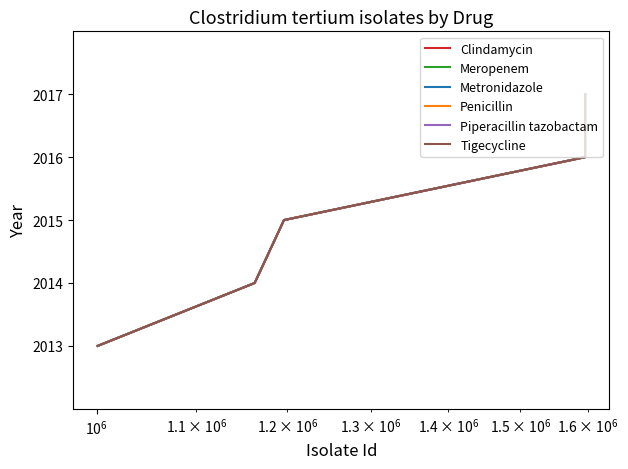

Is this an area chart (filled region under the line)?

No